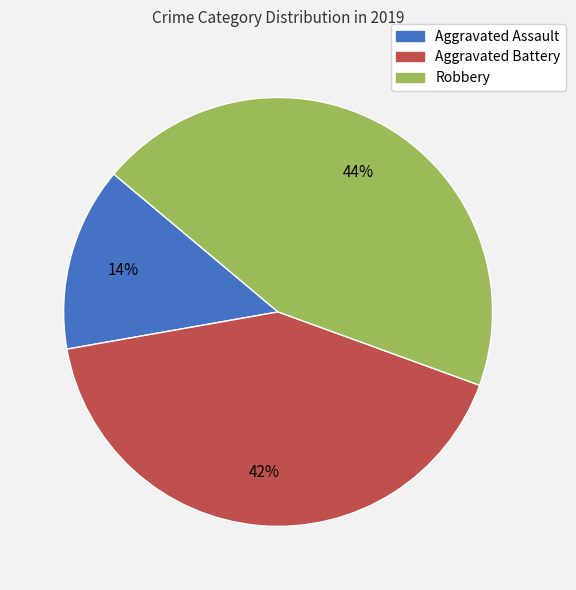

Does Aggravated Battery represent more than half of the total?

No